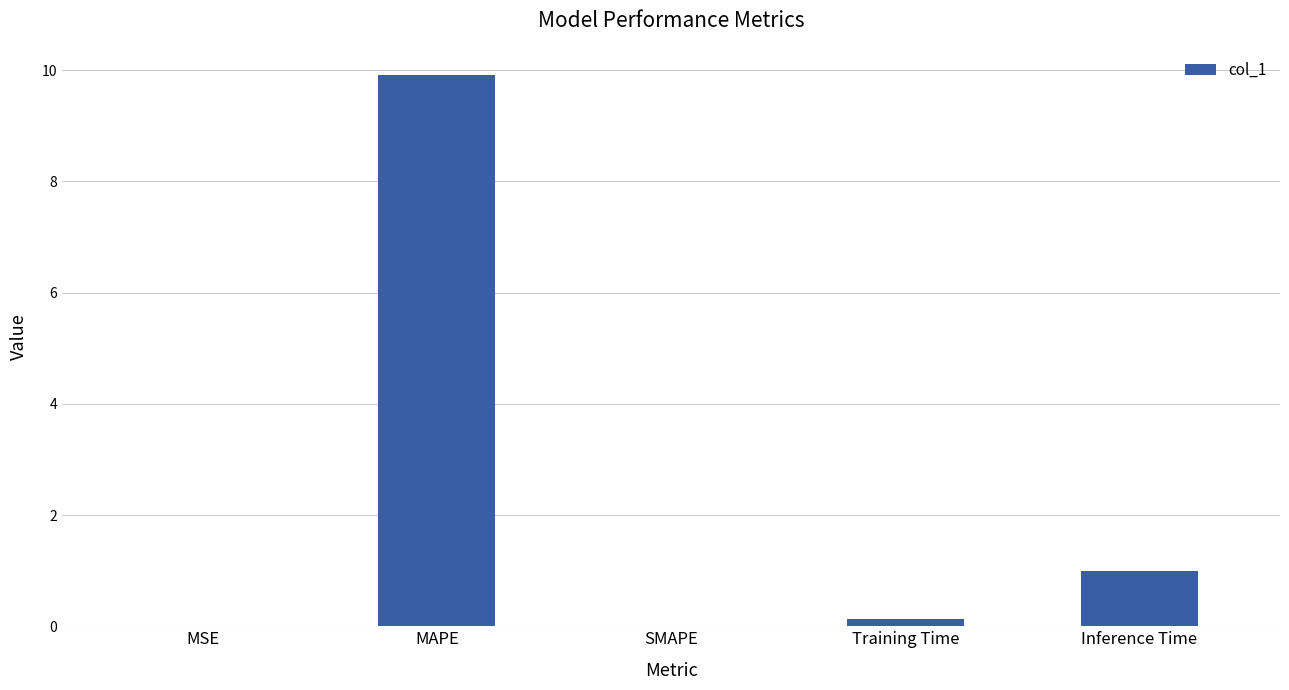

At which label is the value closest to 4?

Inference Time